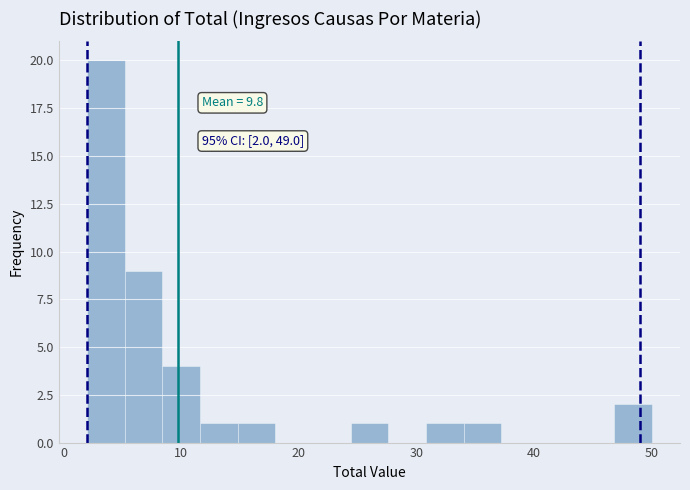

Around what value on the x-axis is the tallest bar? Give the approximate position of its centre, as read against the axis.

4